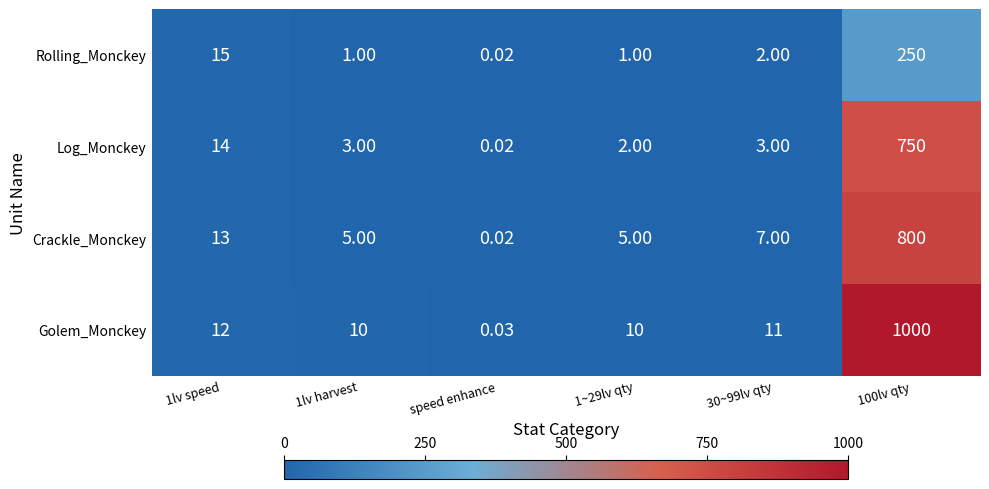

At which label does Golem_Monckey reach its minimum?

speed enhance